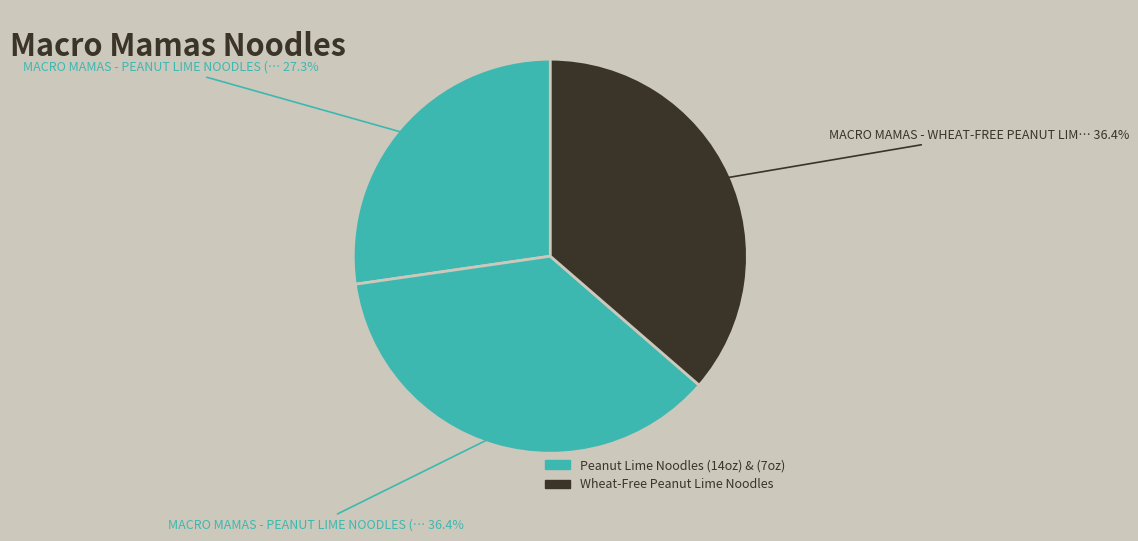

Is there a majority slice in this chart?

No